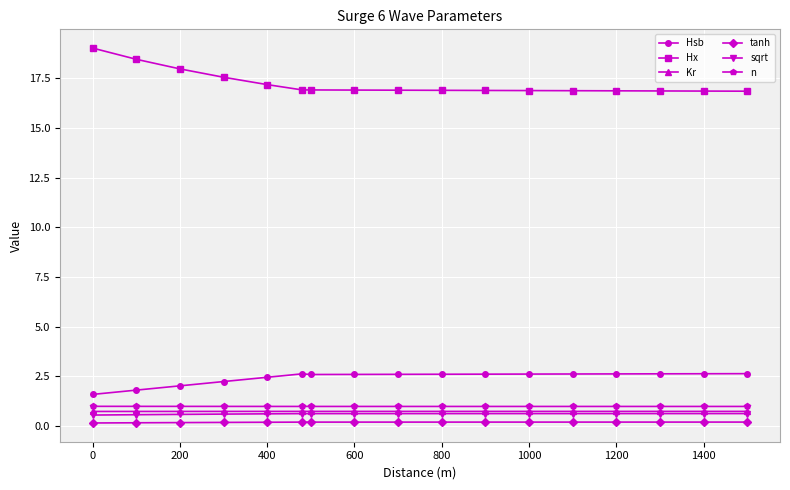

Which series has the largest total across all categories?

Hx